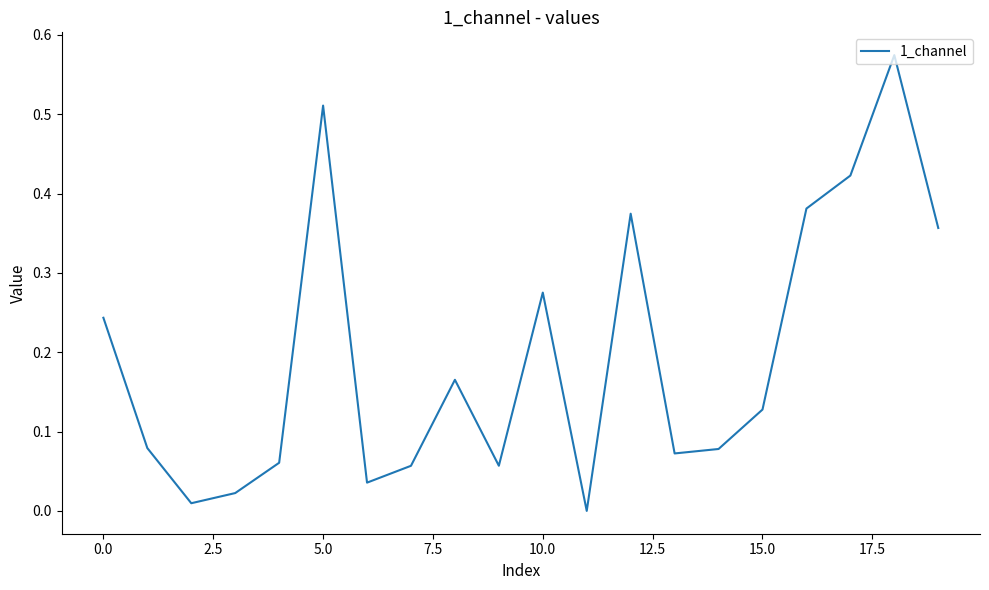

How many interior local peaks (higher than both neighbors) does the data have?

5